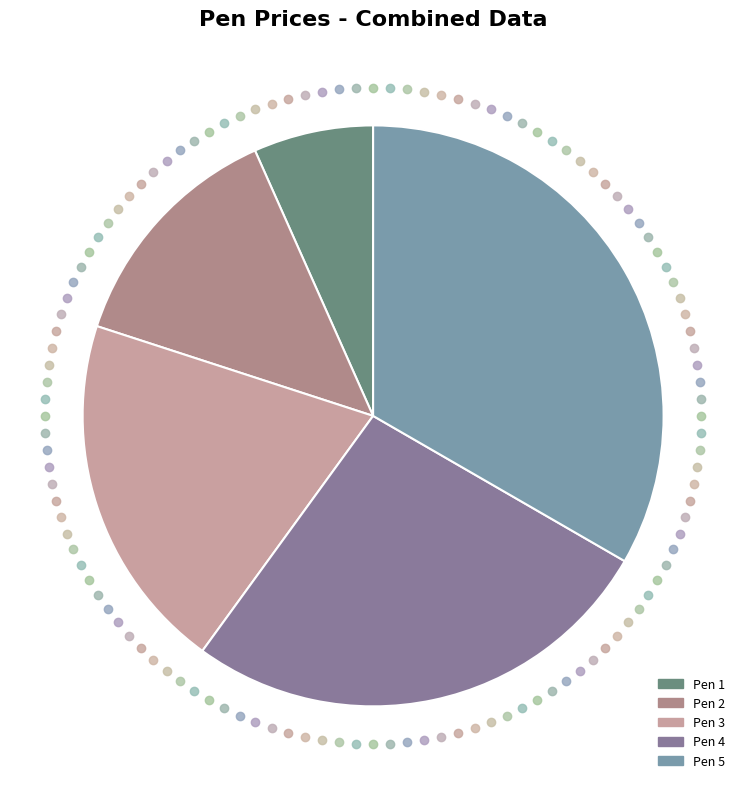

Is there any slice that represents more than half of the pie?

No